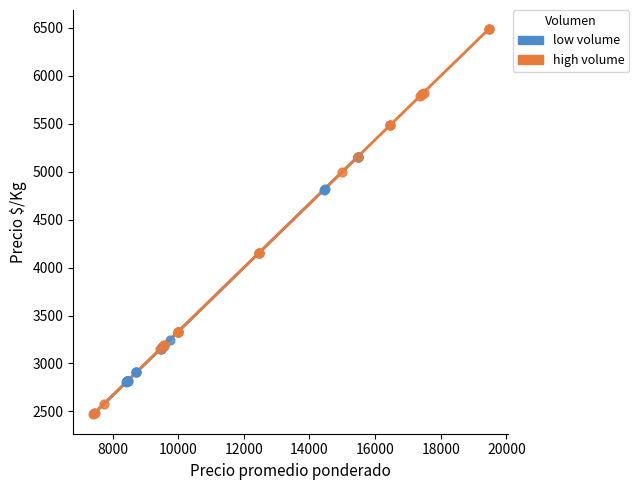

Which series contains the highest Y value?

high volume